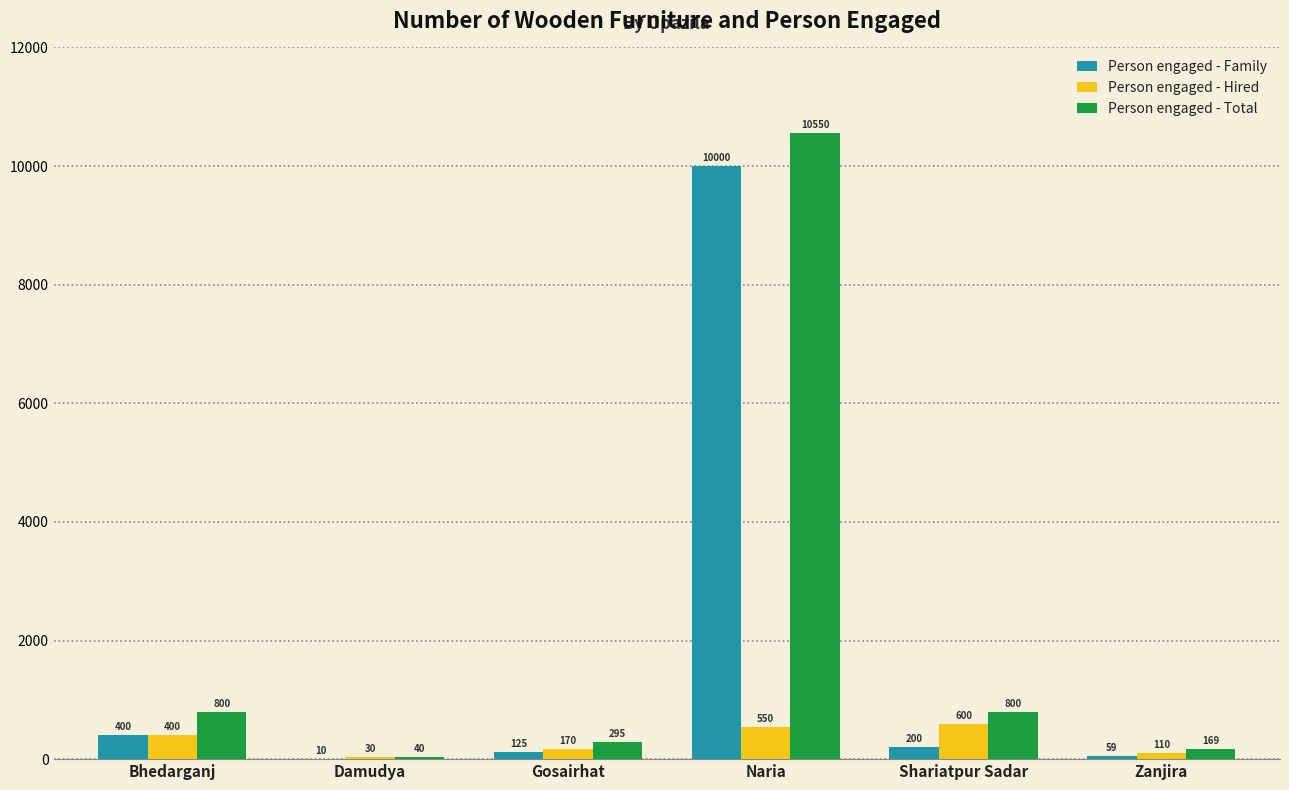

The Person engaged - Total series shows 40 at Damudya. True or false?

True